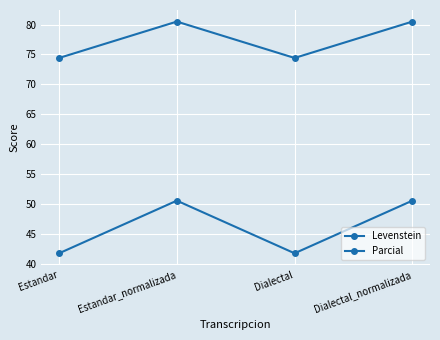

Which series has the largest range (max minus min)?

Levenstein